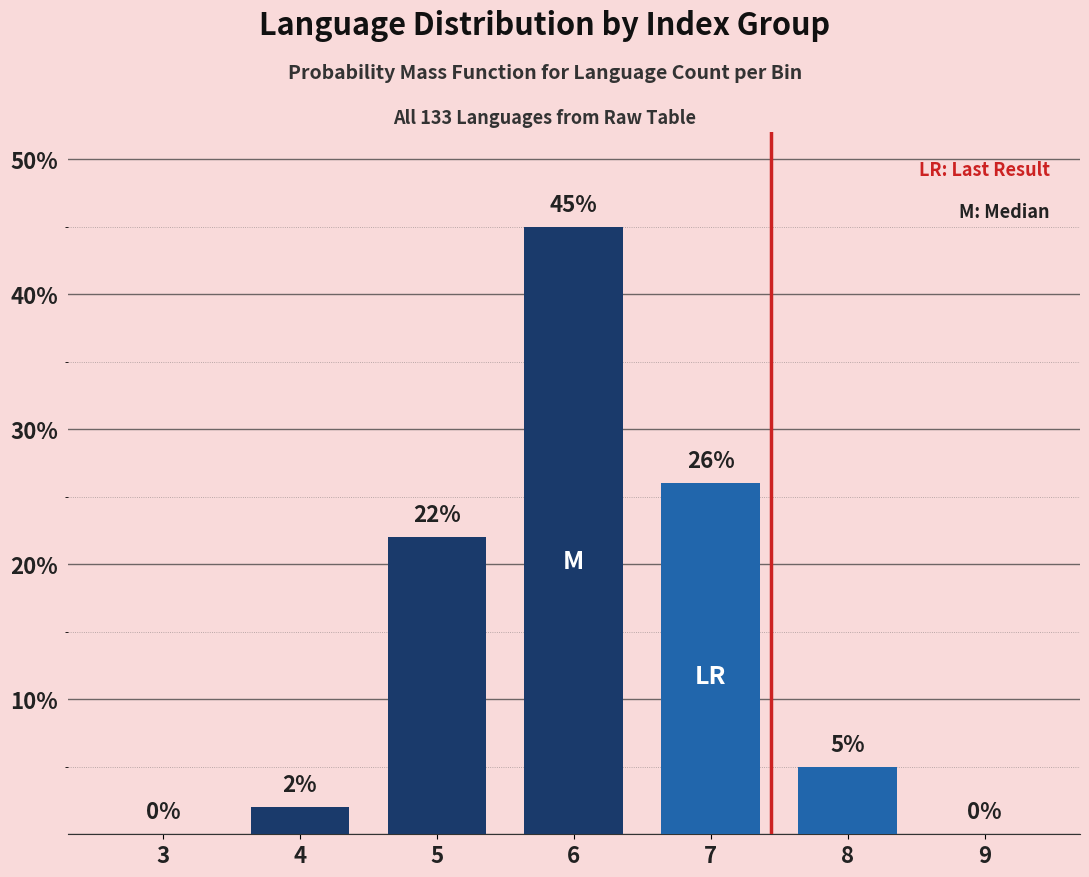

Reading left to right, transcribe all the data shown in this chart.

3=0	4=2	5=22	6=45	7=26	8=5	9=0